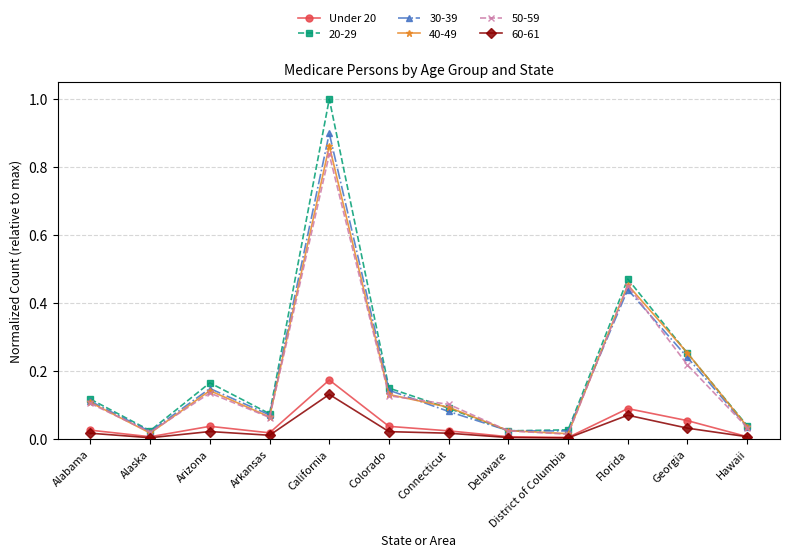

Which category has the highest value across all series?

California